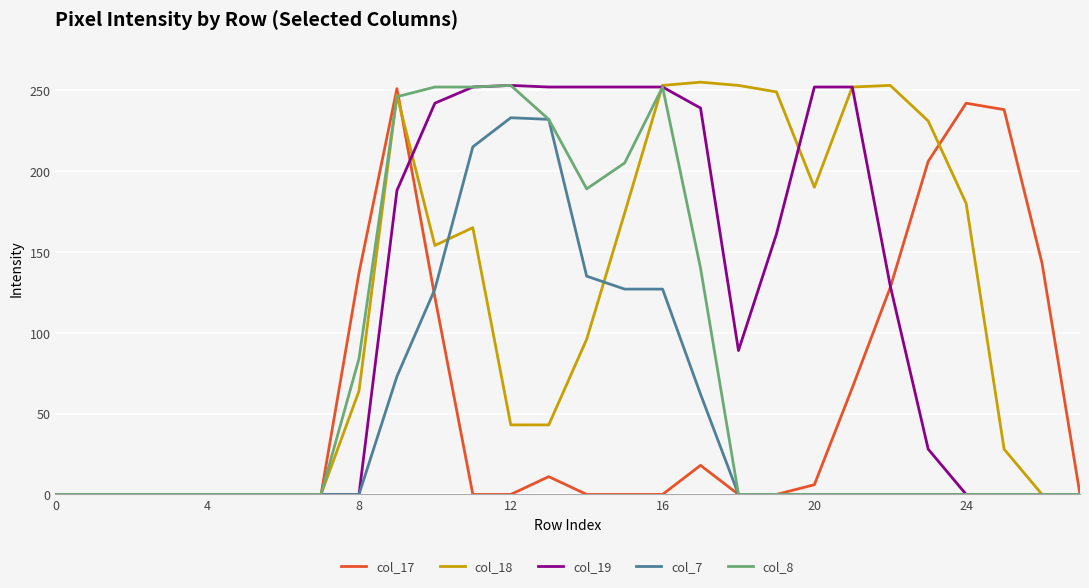

Which category has the highest value in the col_18 series?

17